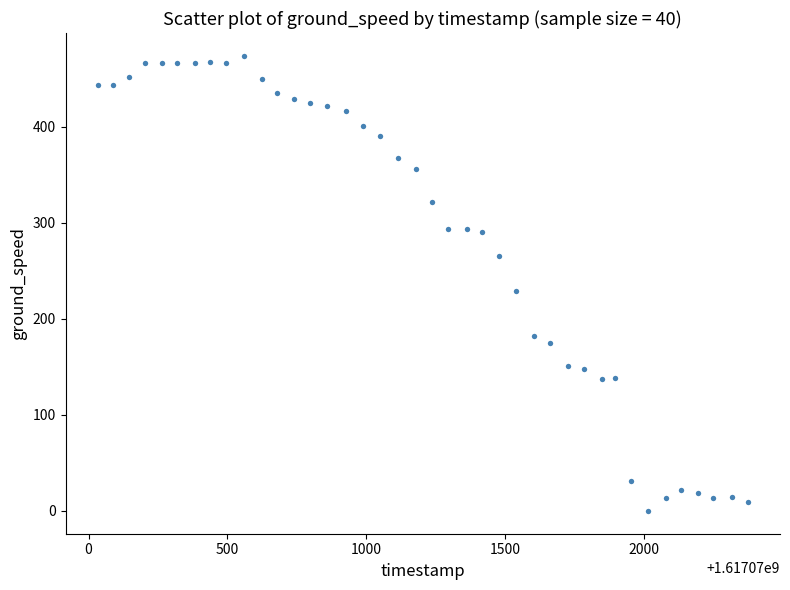

What is the range of Y values (max minus min)?

474